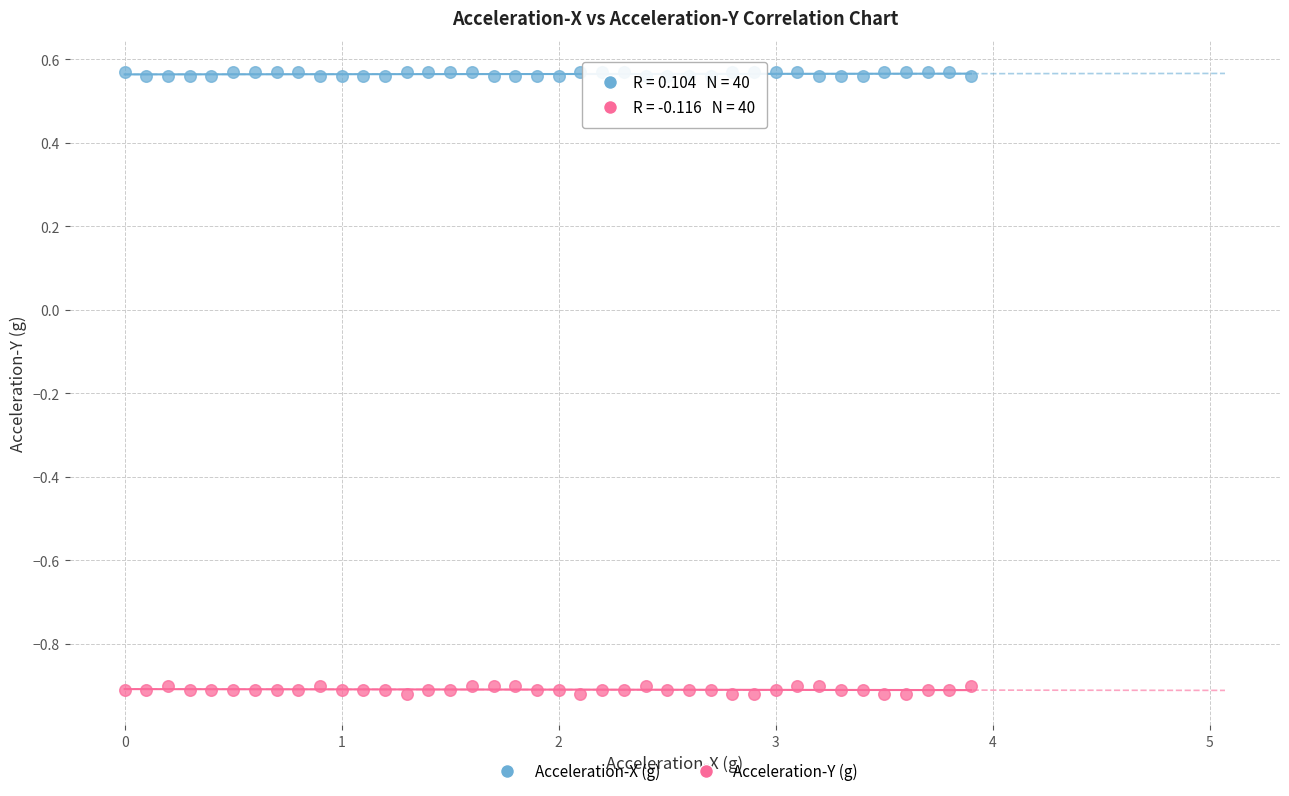

Which series reaches the minimum Y coordinate?

Acceleration-Y (g)